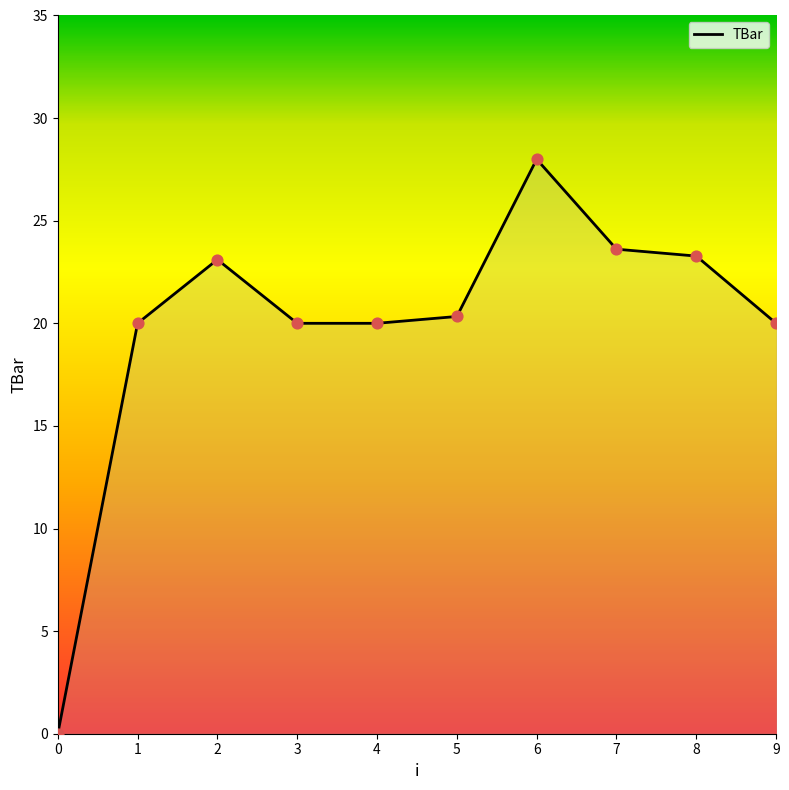

What is the change in value from 0 to 2?

+23.1